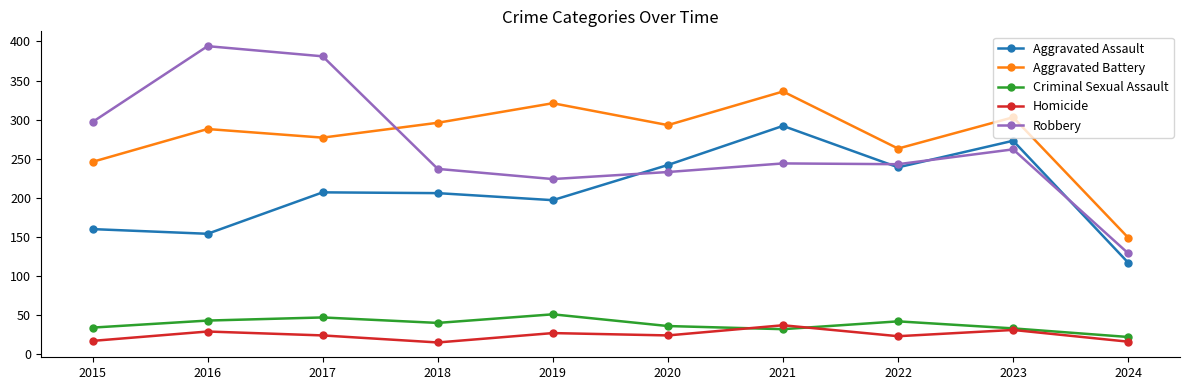

What is the difference between the highest and lowest values at 2023?

272